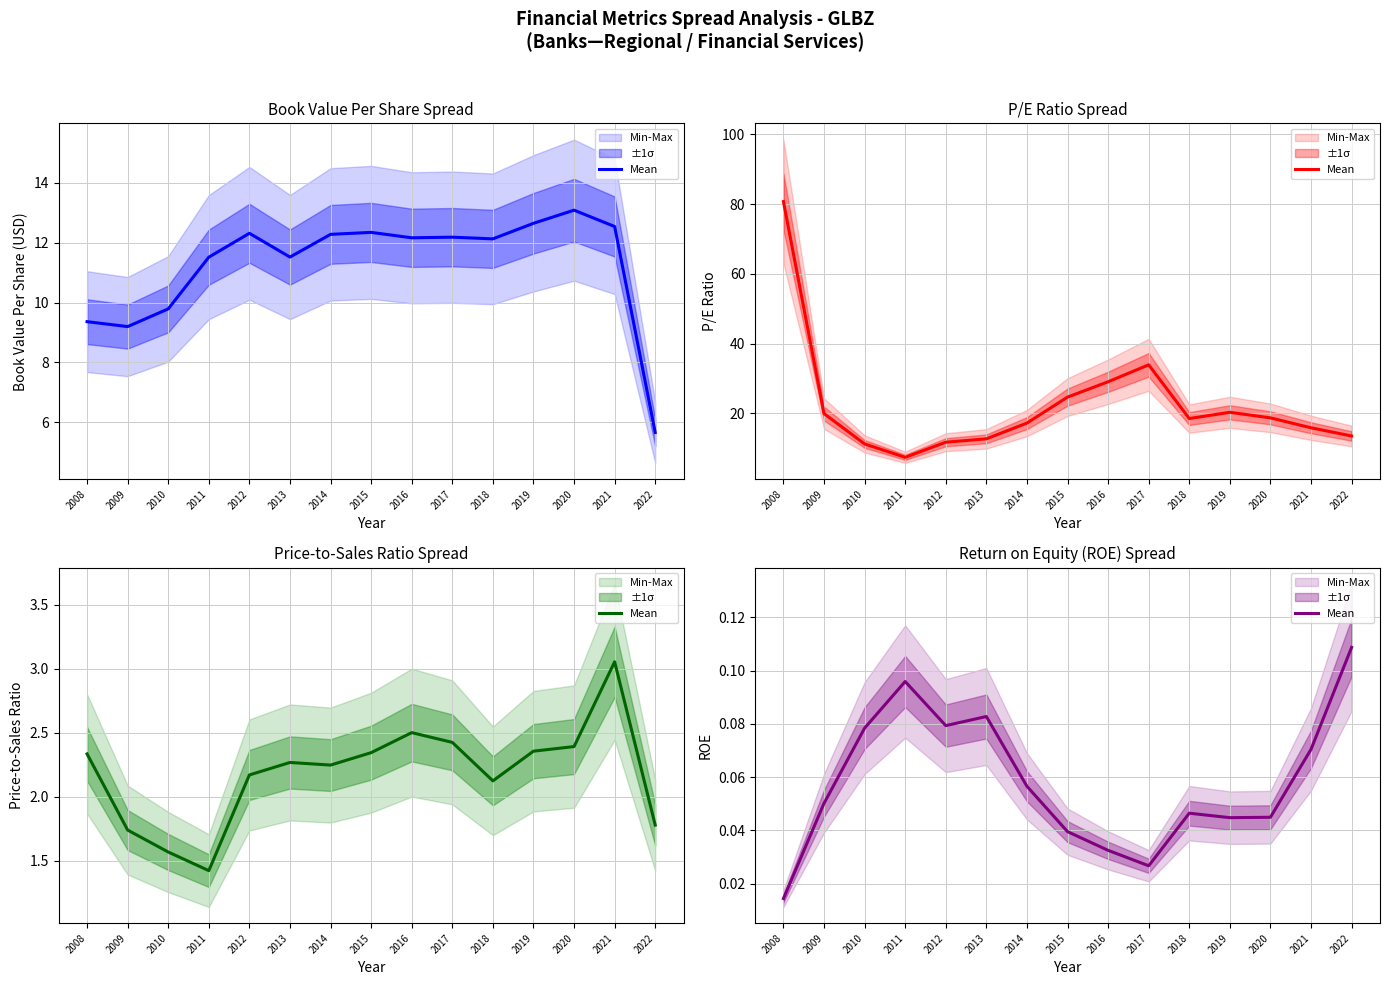

How many lines are shown in the chart?

1